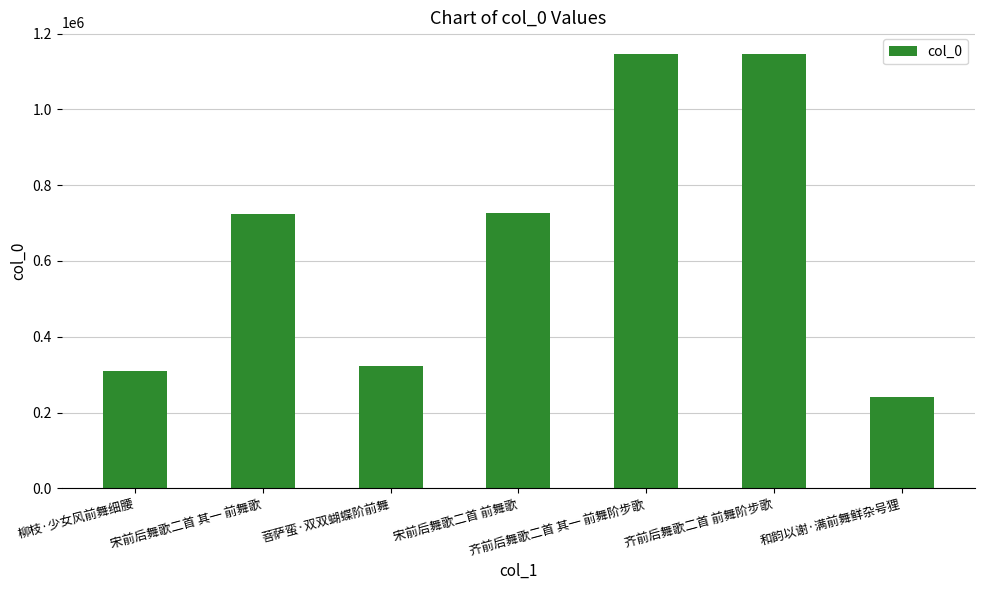

What is the maximum value shown in the chart?

1145847